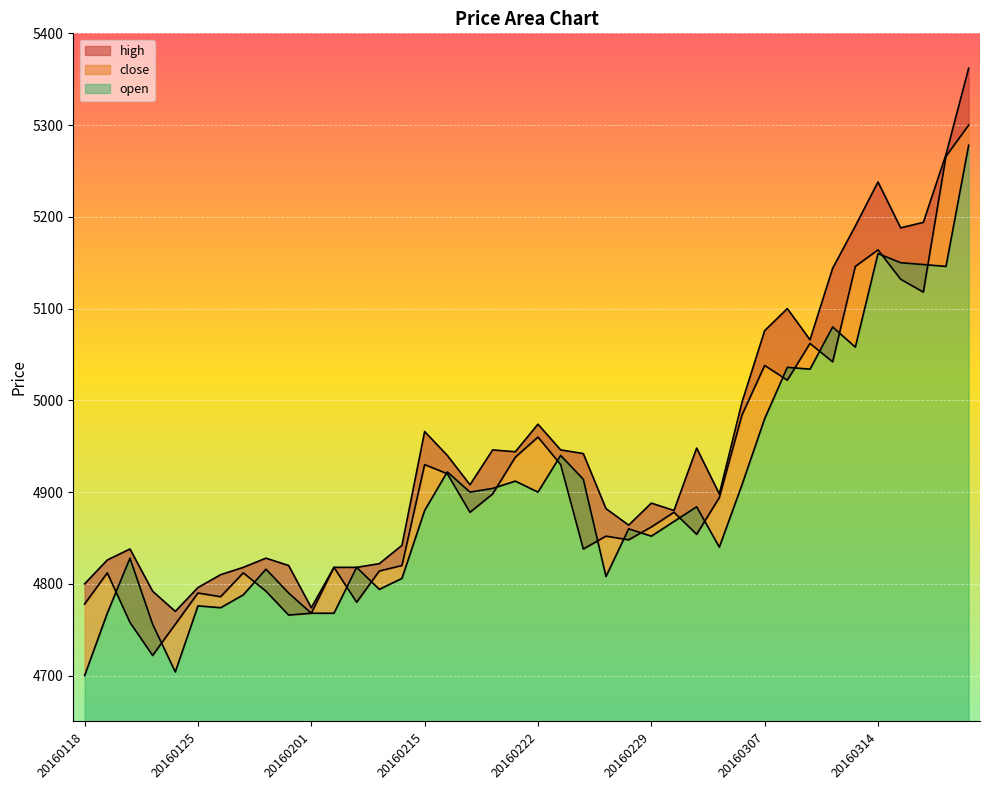

How many data points does each series have?

40